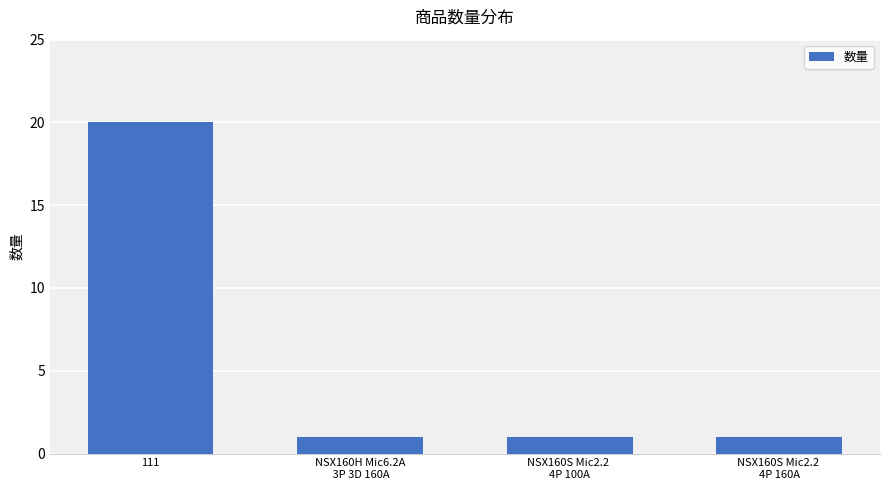

What is the average value?

6